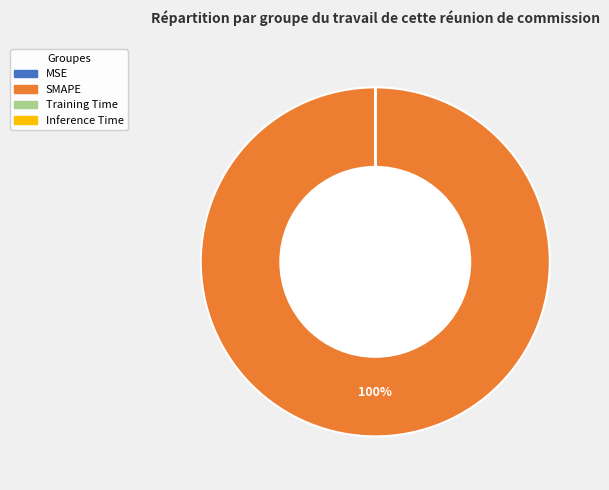

The SMAPE slice represents 100% of the pie. True or false?

True